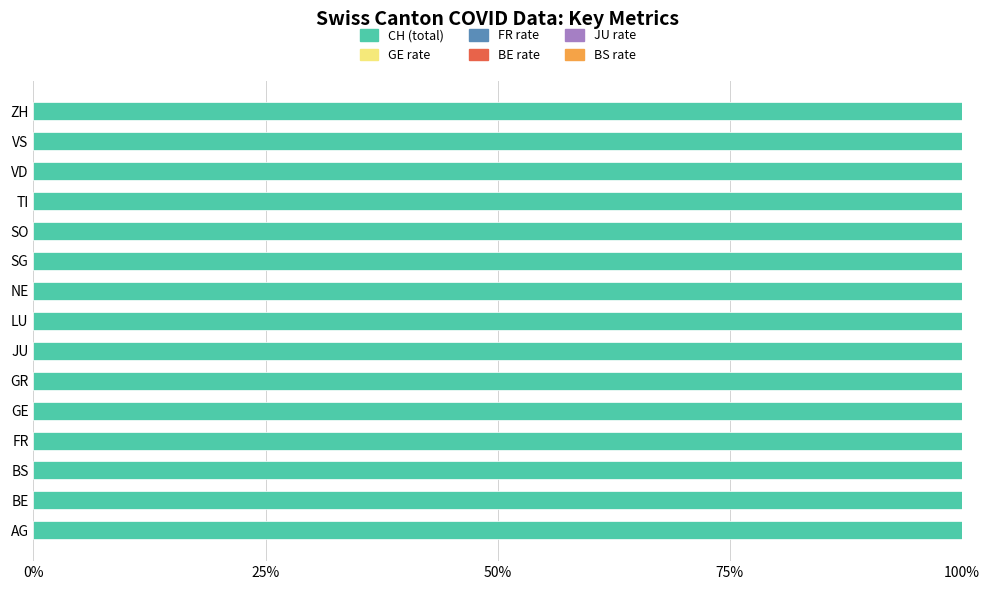

How many distinct data groups are displayed?

6